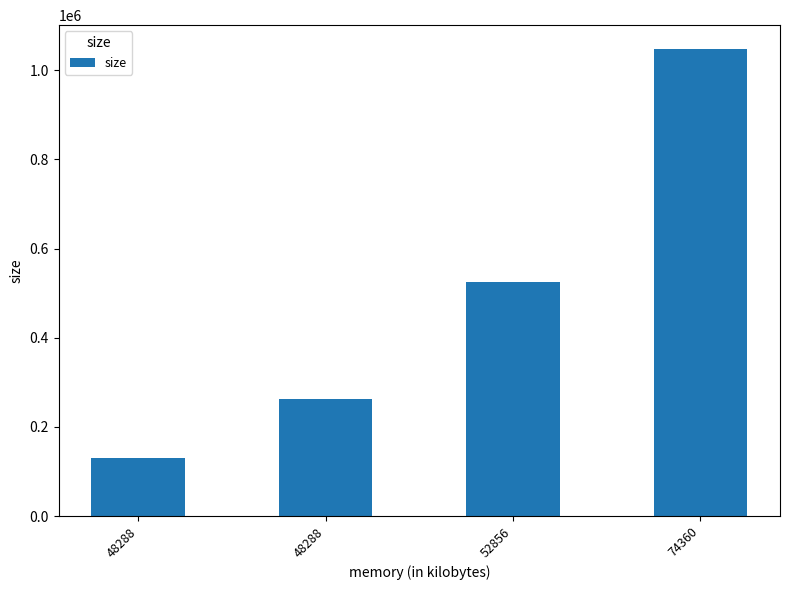

Reading left to right, what are all the values shown in this chart?

48288=131072	48288=262144	52856=524288	74360=1048576